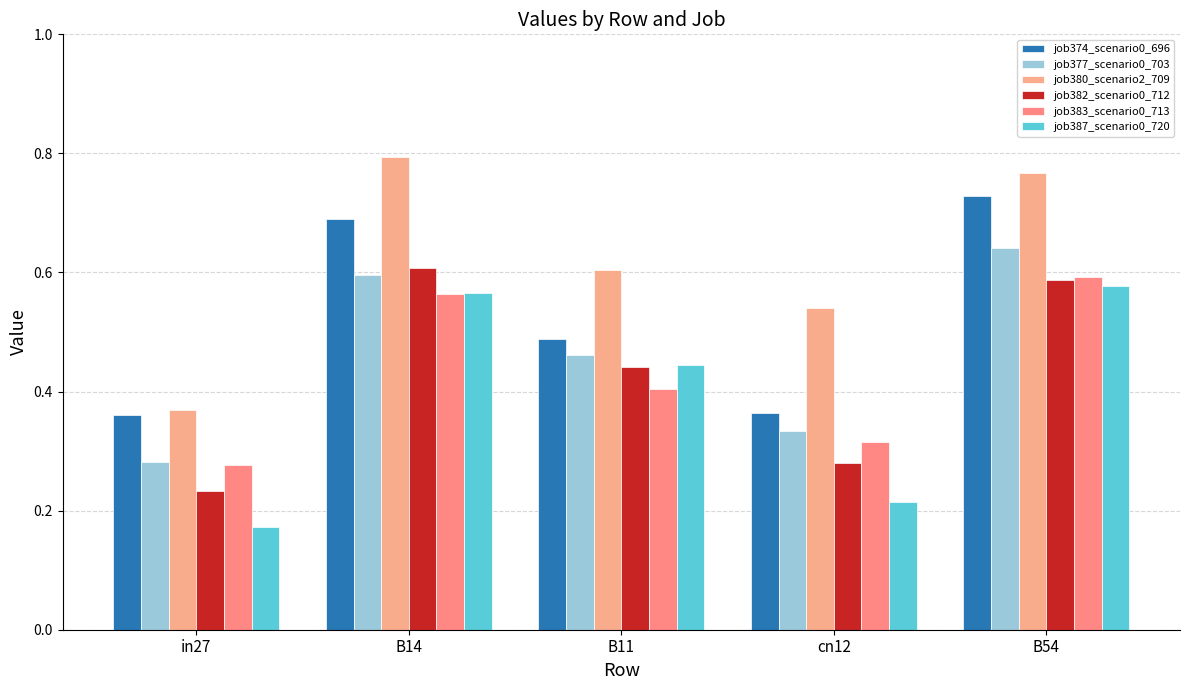

Is it true that job383_scenario0_713 equals 0.6 at B14?

True